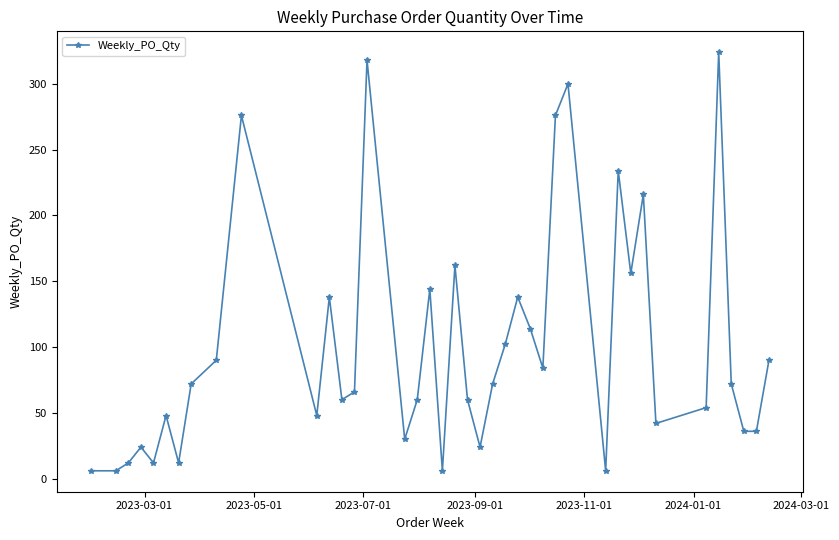

What is the average value?

101